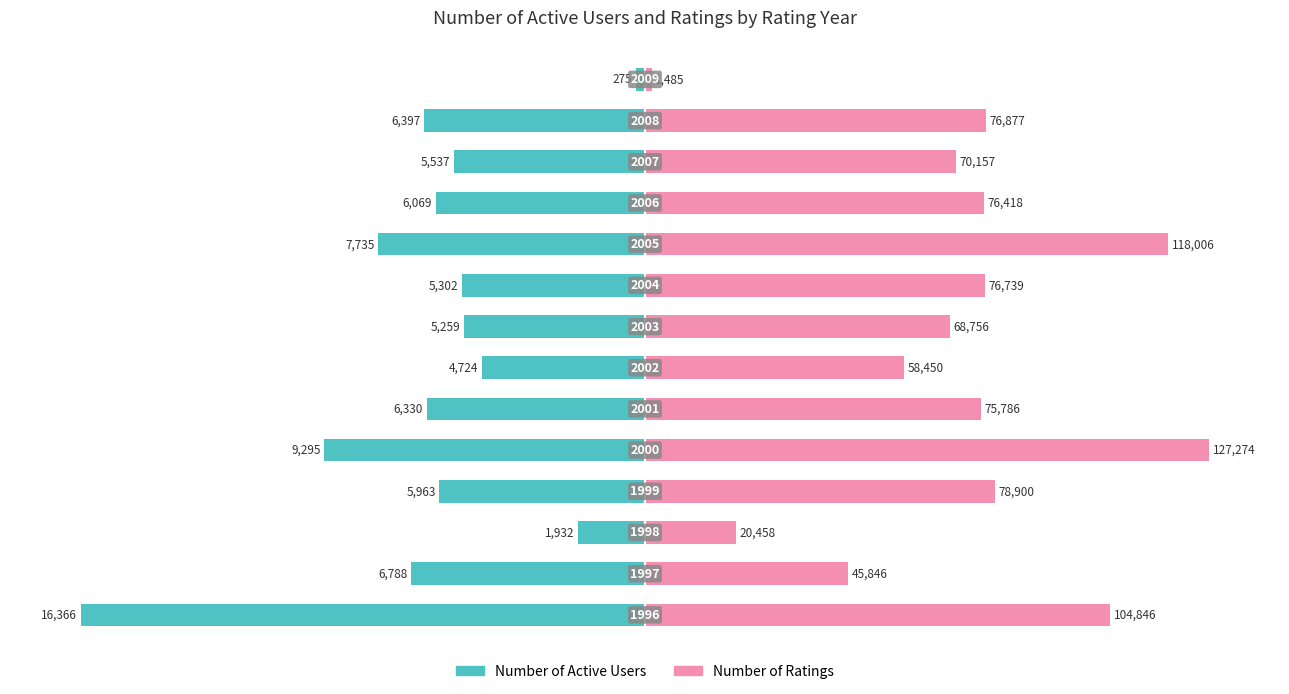

Between 12 and 9, which is larger?

12